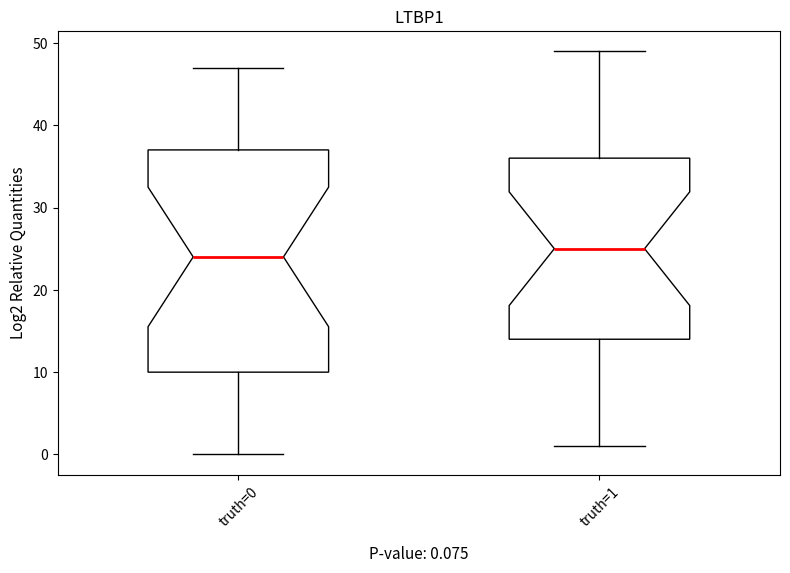

Comparing the boxes themselves (not the whiskers), which one is the tallest?

truth=0